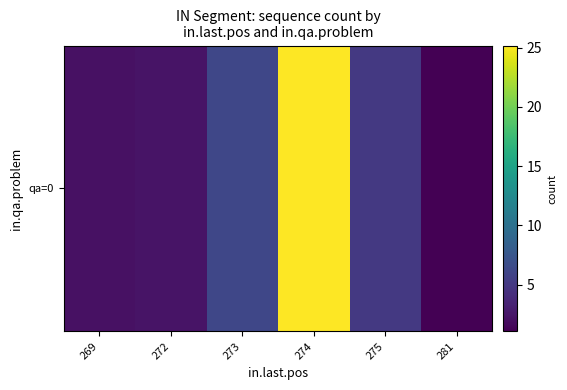

At which category does the chart reach its peak across all series?

274